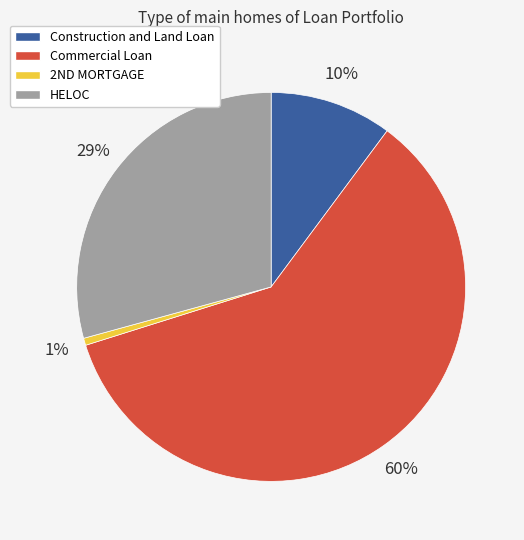

To the nearest percent, what portion does Construction and Land Loan represent?

10%